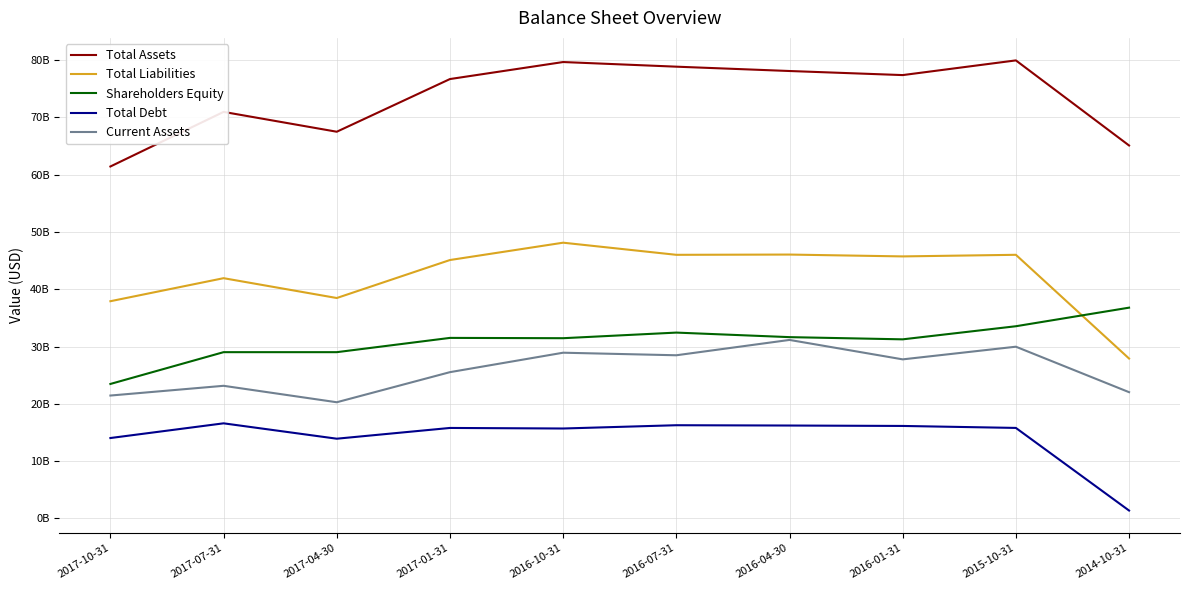

True or false: Total Liabilities has a value of 79085312662 at 2016-04-30.

False